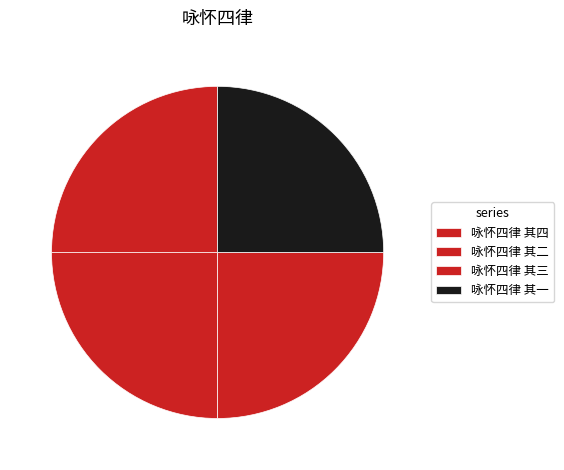

How many segments does this pie chart have?

4